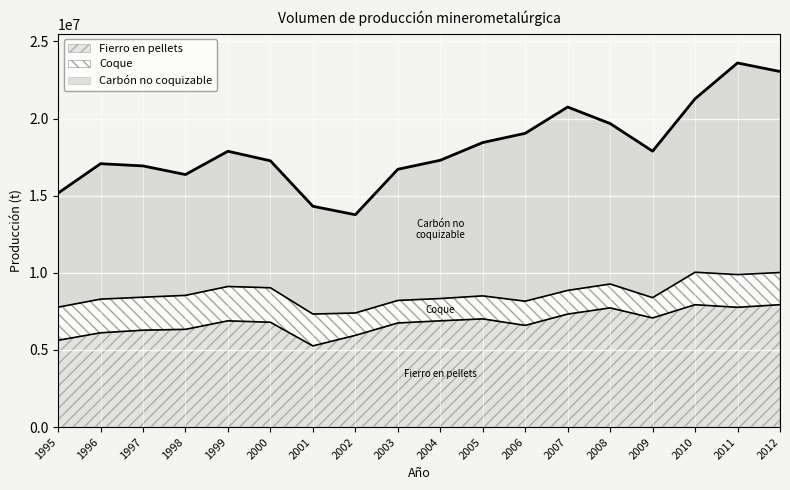

Where does the Fierro en pellets series first go above 6885217?

2004